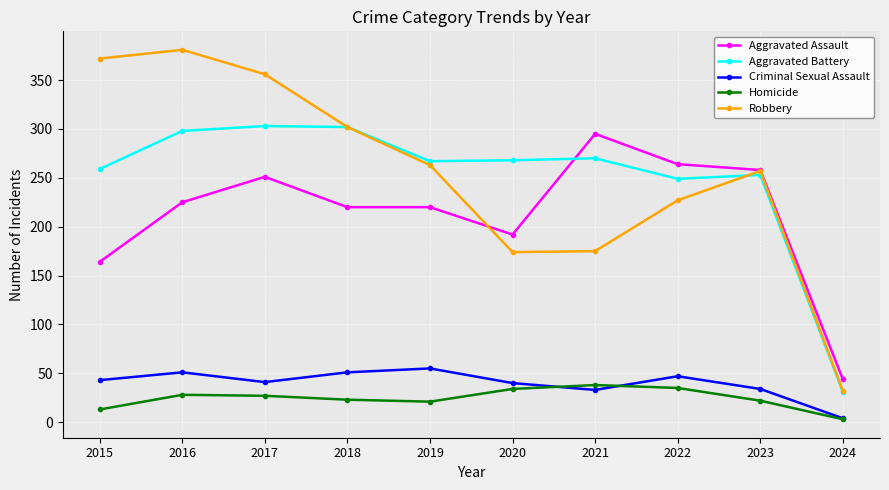

What is the total value across all series at 2016?

983